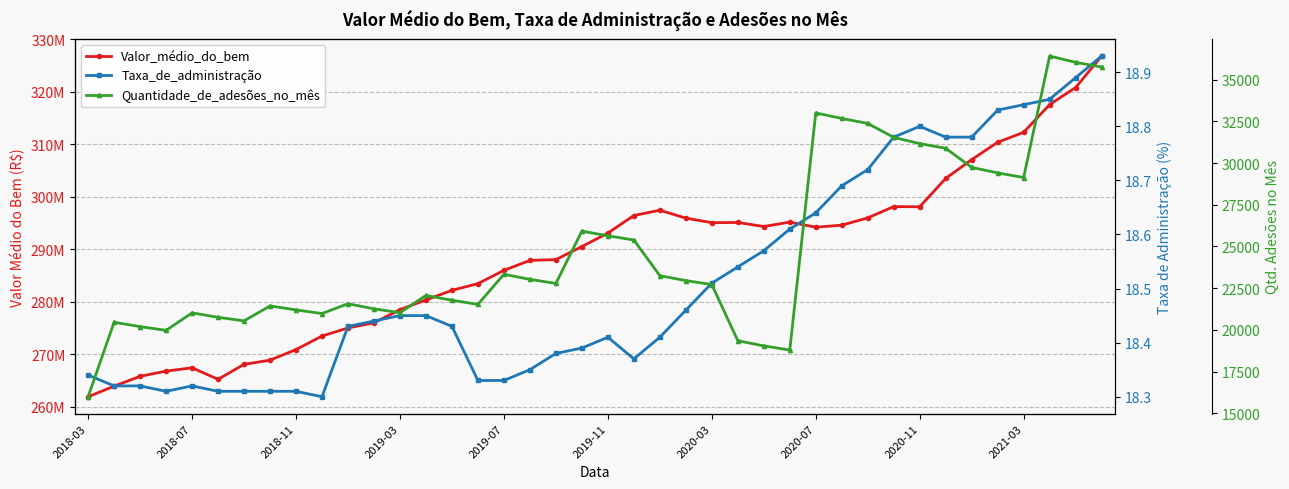

What is the difference between the maximum and minimum values in the Valor_médio_do_bem series?

64873223.3